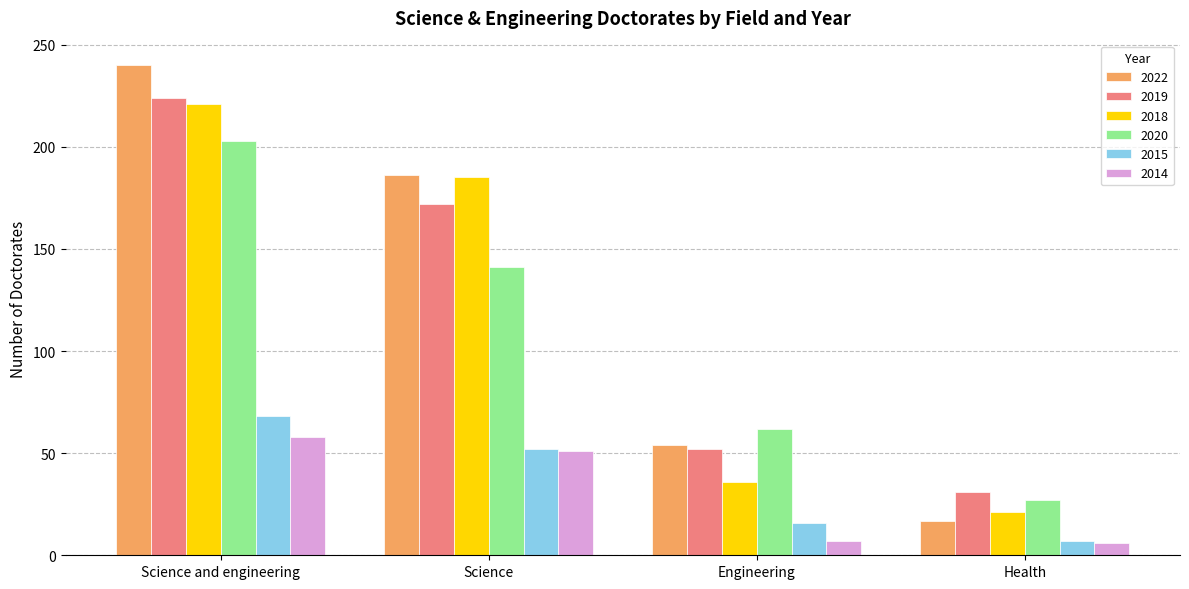

Which category has the lowest value in the 2020 series?

Health